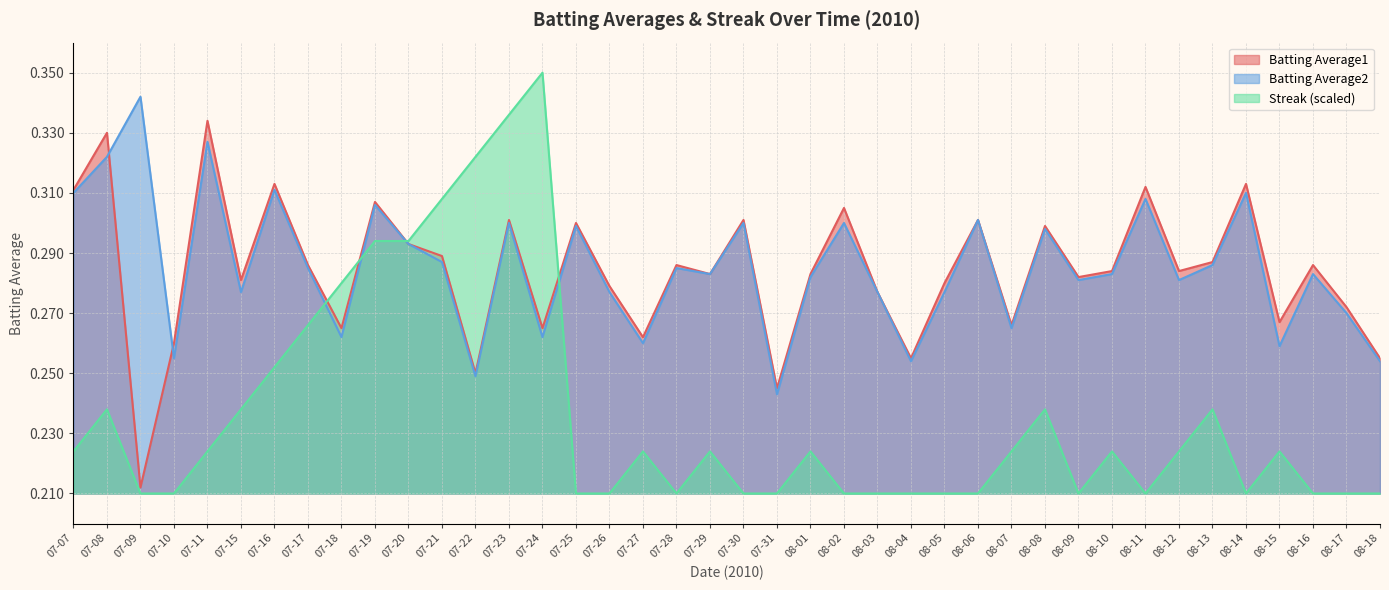

List the series in order of their peak value, lowest first.

Batting Average1, Batting Average2, Streak (scaled)